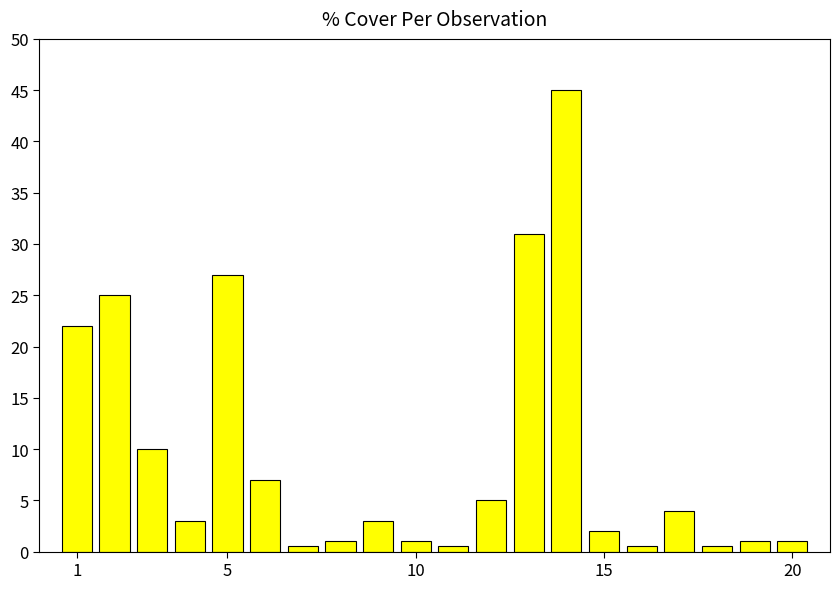

What is the difference between the maximum and minimum values?

44.5